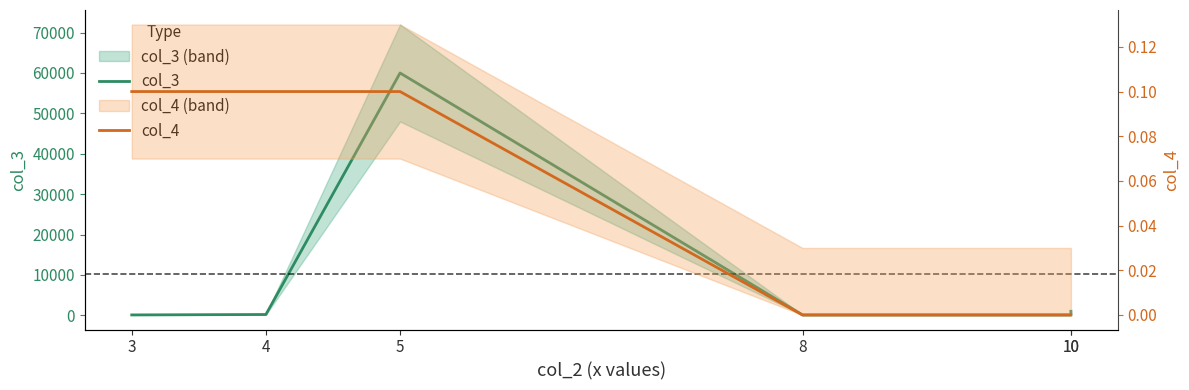

At which label does col_4 reach its minimum?

8